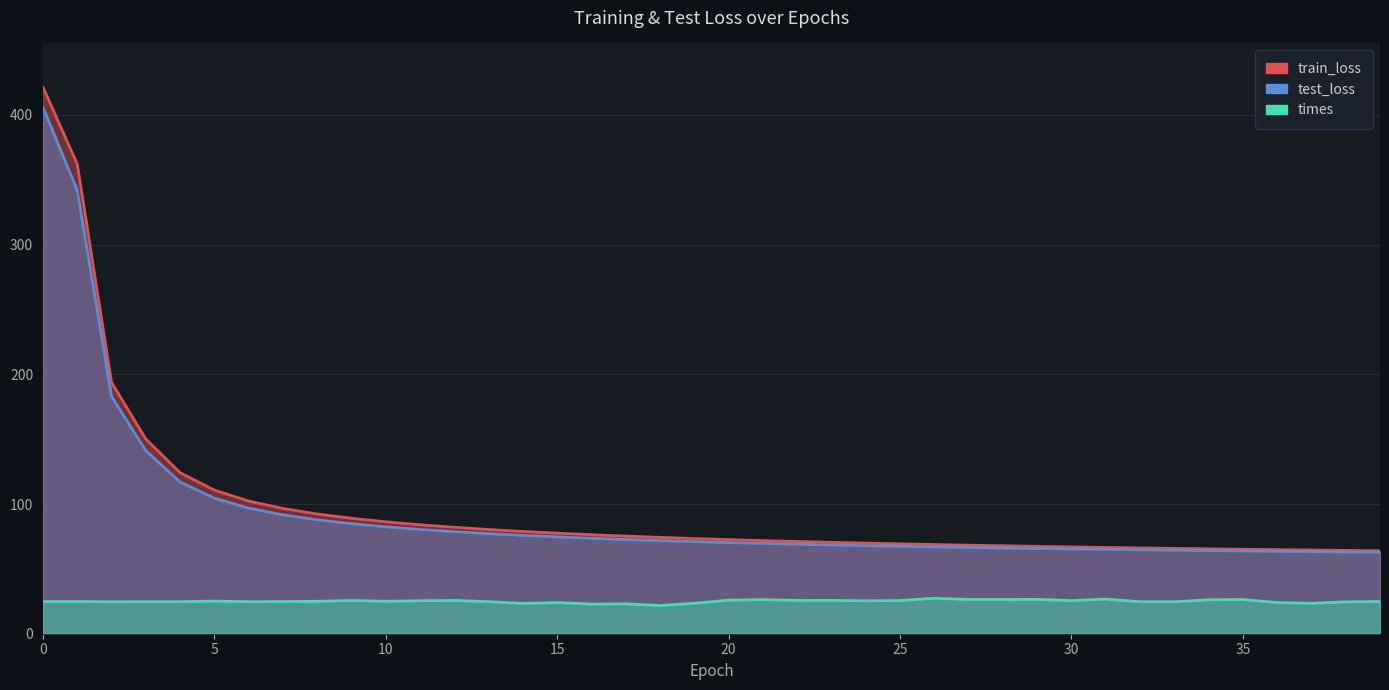

The test_loss series shows 26.9 at 38. True or false?

False